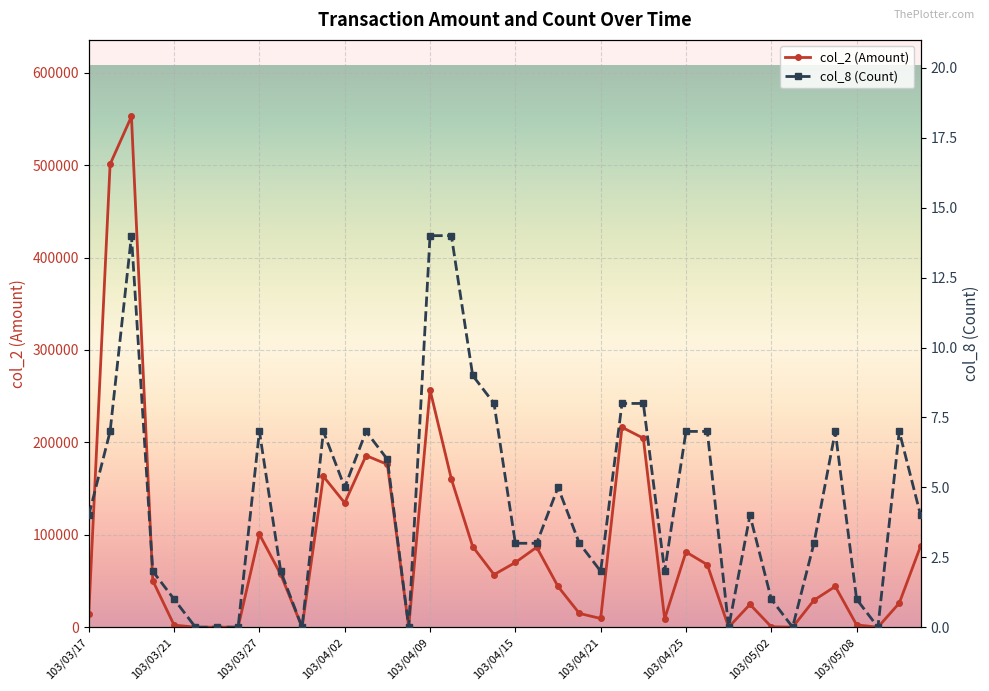

Reading left to right, extract all data points from this chart.

col_2 (Amount): 14170	501050	552720	50400	2220	0	0	0	100500	57100	0	163210	134480	185730	176160	0	256800	160300	87240	56900	70000	86550	44050	14900	9400	216360	204510	9100	81400	67600	0	24630	430	0	29180	44110	2450	0	26060	87700
col_8 (Count): 4	7	14	2	1	0	0	0	7	2	0	7	5	7	6	0	14	14	9	8	3	3	5	3	2	8	8	2	7	7	0	4	1	0	3	7	1	0	7	4